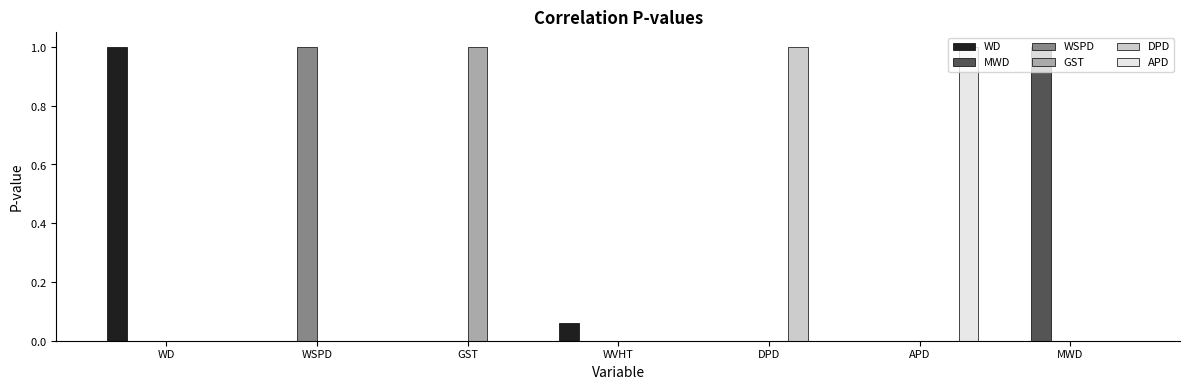

The value of WD at MWD is 0.4. True or false?

False